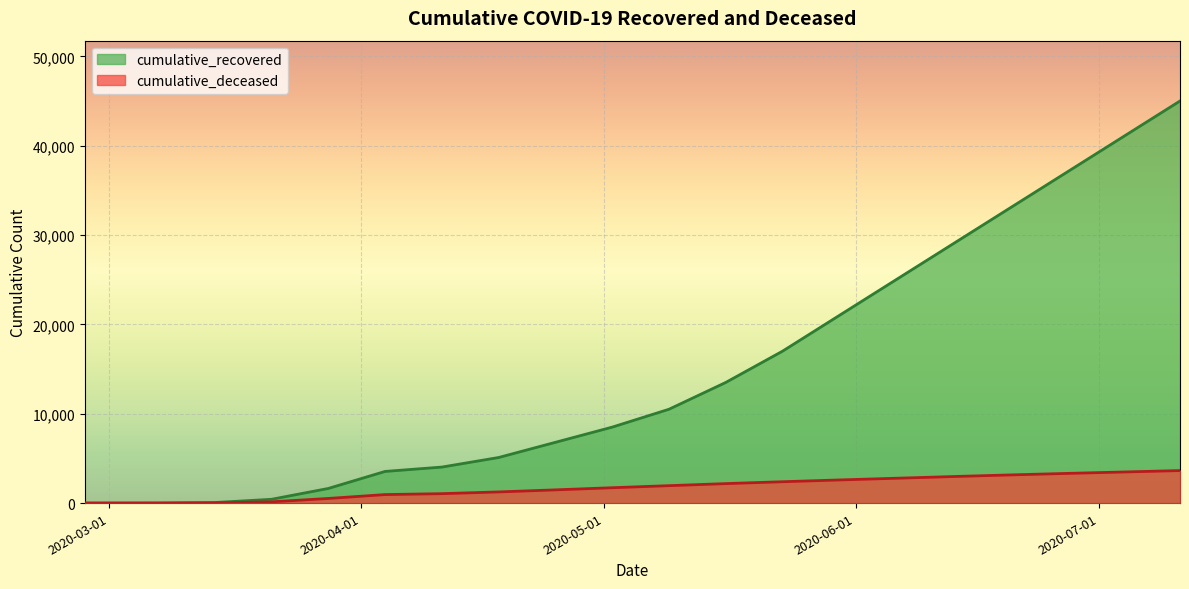

Which series has the largest total across all categories?

cumulative_recovered